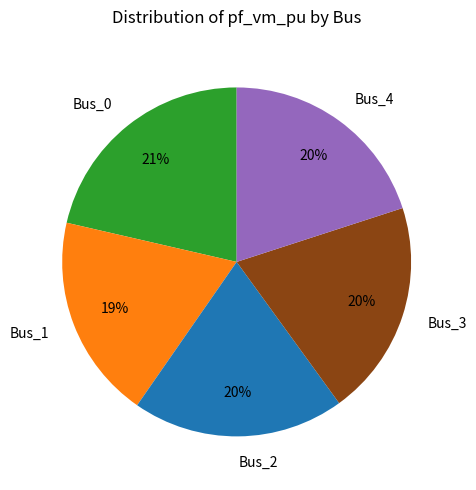

Is the sum of Bus_4 and Bus_3 greater than half?

No